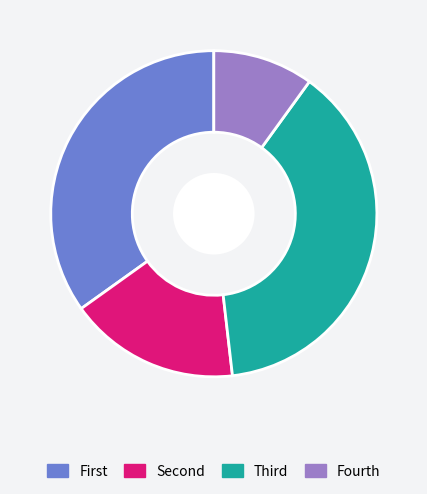

Is there a majority slice in this chart?

No